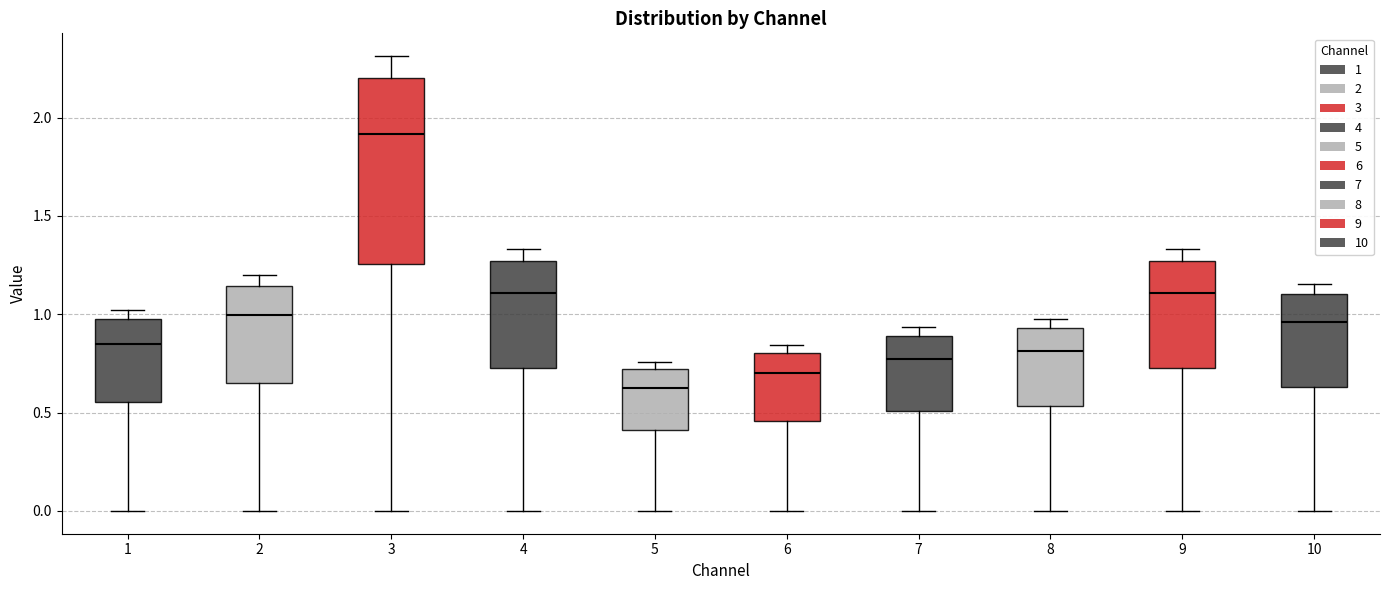

Where is the upper edge of the box at x = 8 on the y-axis? The values are not printed on the chart, so give them approximately, as read against the axis.

0.95